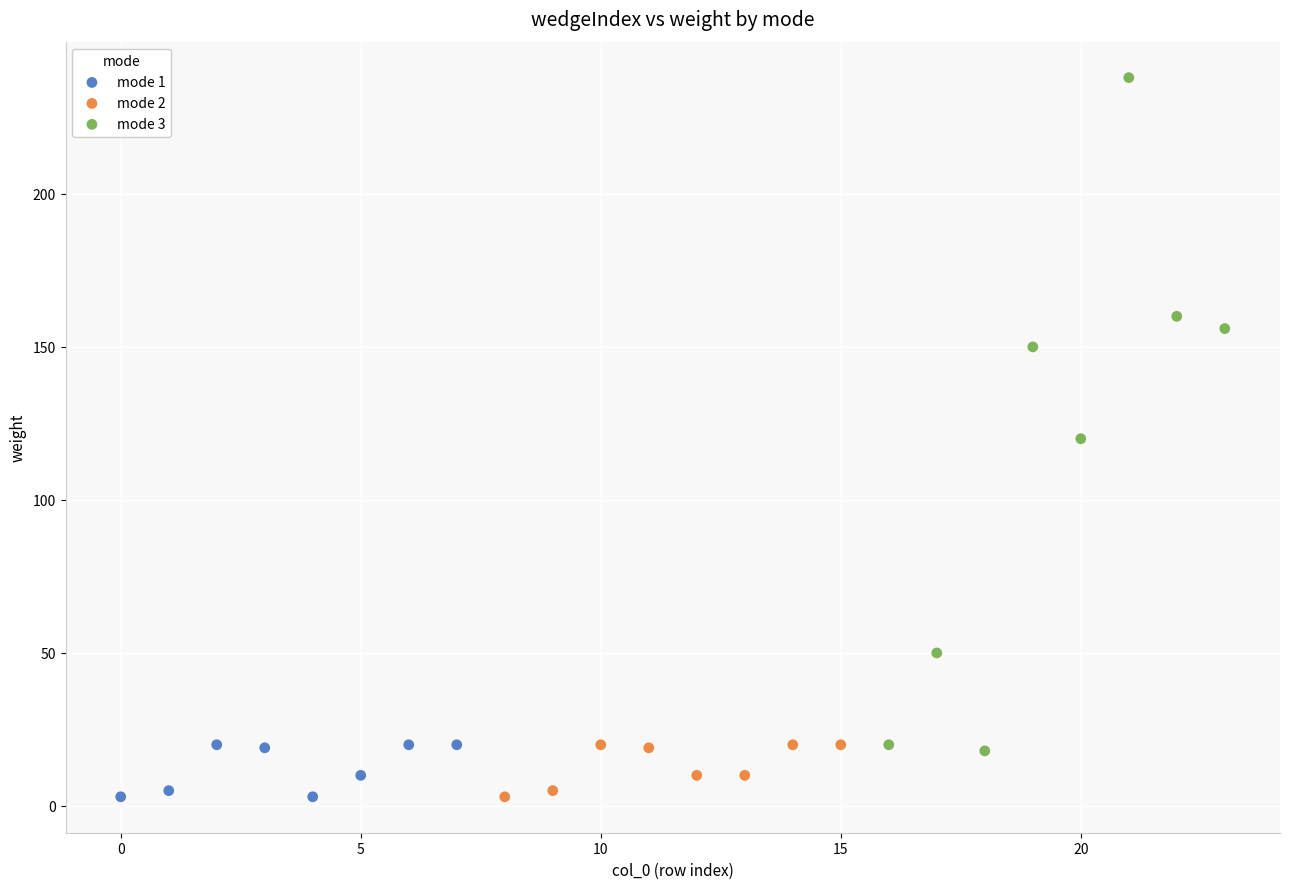

Which series contains the highest Y value?

mode 3